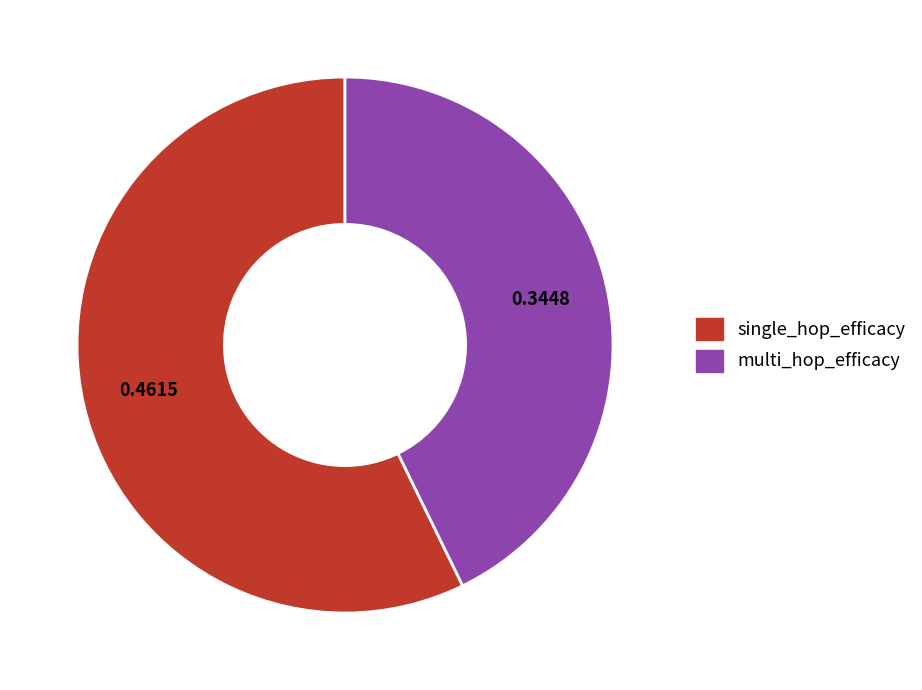

Do multi_hop_efficacy and single_hop_efficacy together represent more than half of the pie?

Yes